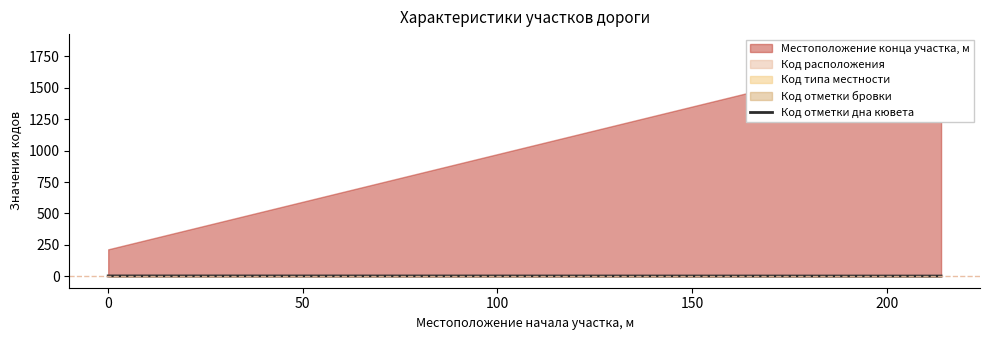

How many data points are less than 2?

2